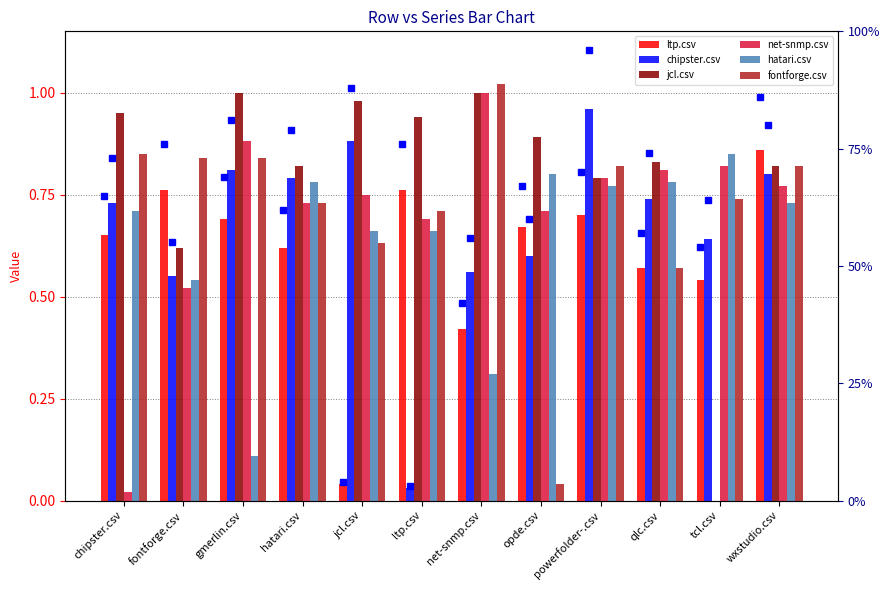

At which category is the sum across all series the highest?

powerfolder-.csv